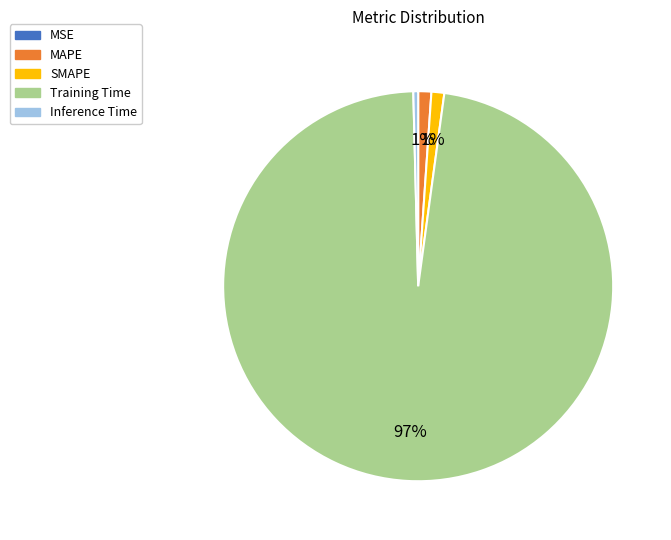

What is the majority slice?

Training Time